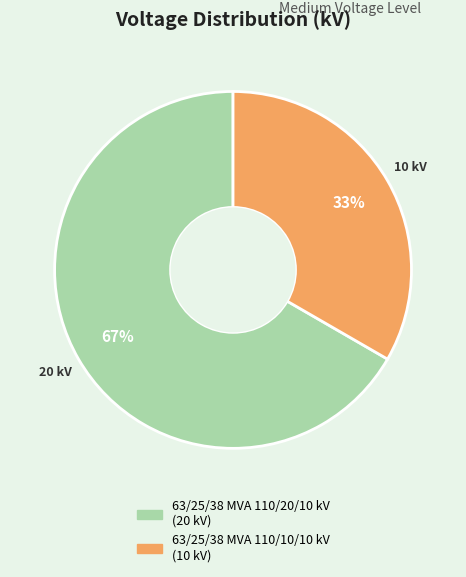

Is the sum of 63/25/38 MVA 110/10/10 kV and 63/25/38 MVA 110/20/10 kV greater than half?

Yes